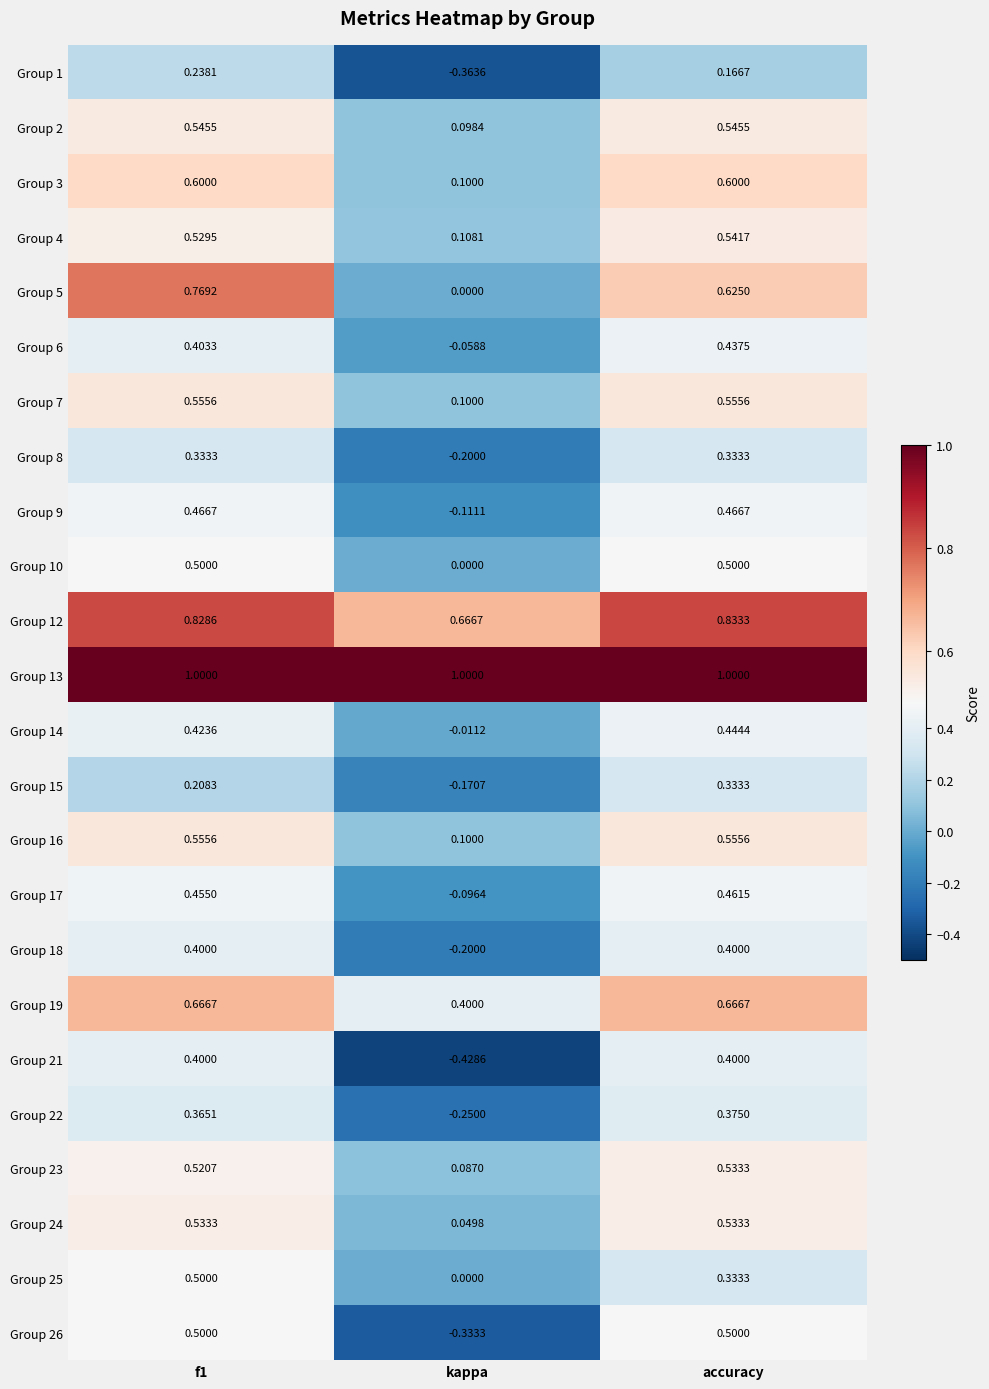

Count the number of categories in the chart.

3